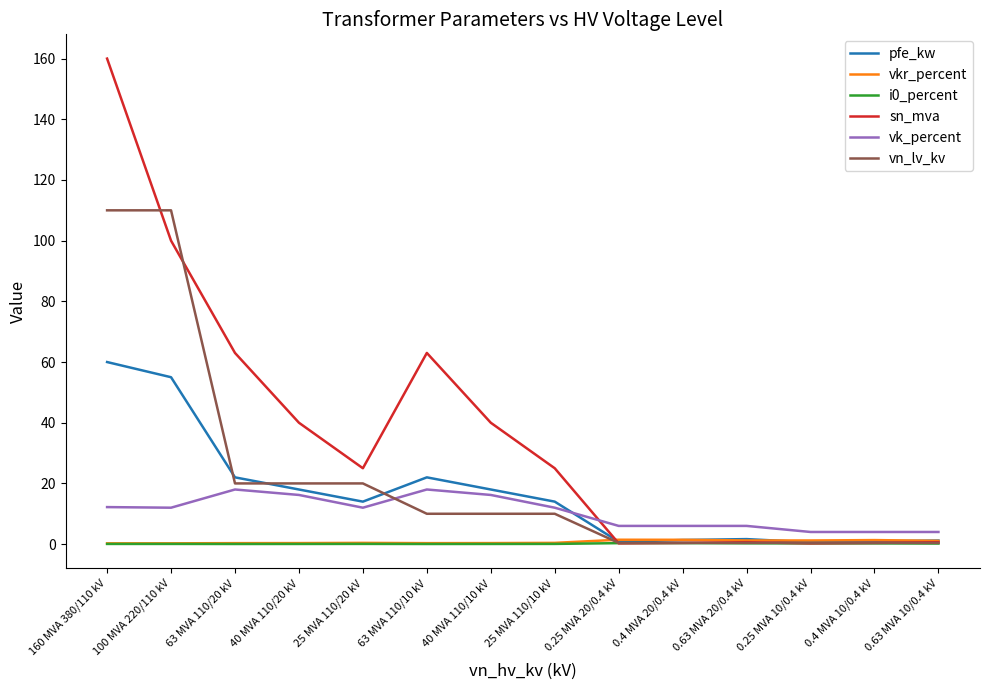

Which label corresponds to the largest value in the chart?

160 MVA 380/110 kV